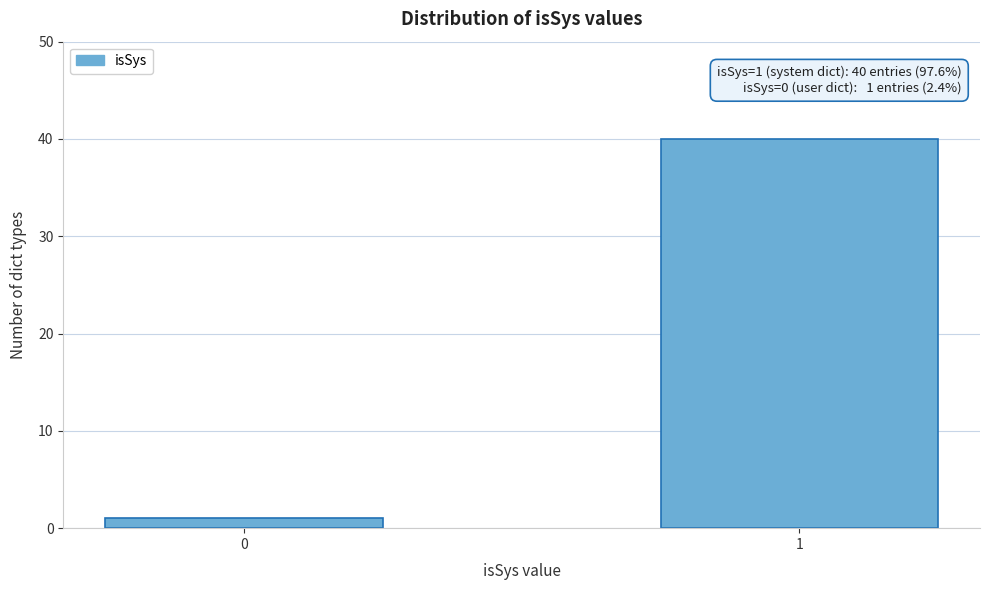

Reading right to left, list all the values displayed in this chart.

1=40	0=1